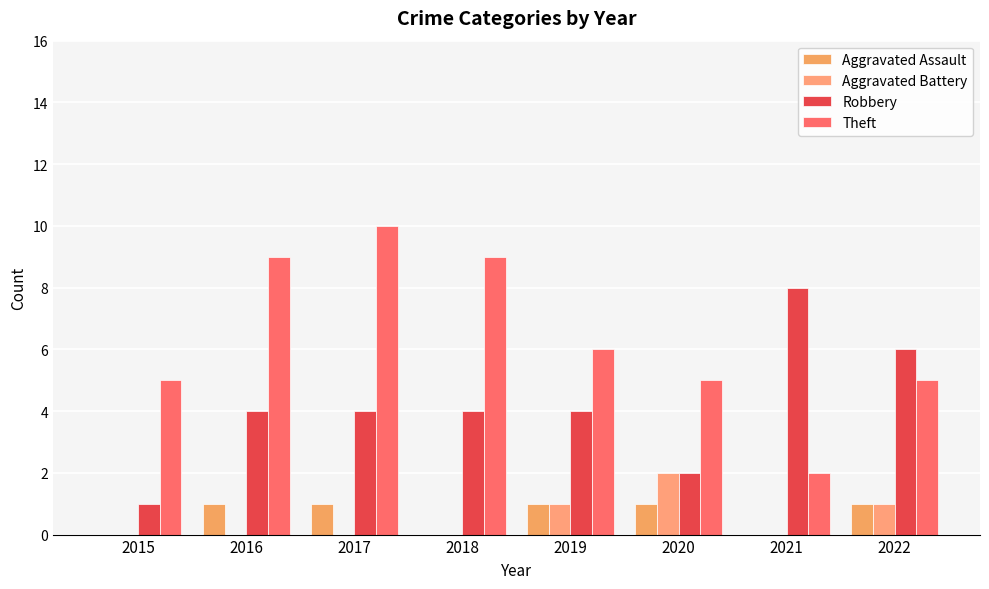

Is the value of Robbery at 2020 greater than the value of Aggravated Battery at 2021?

Yes